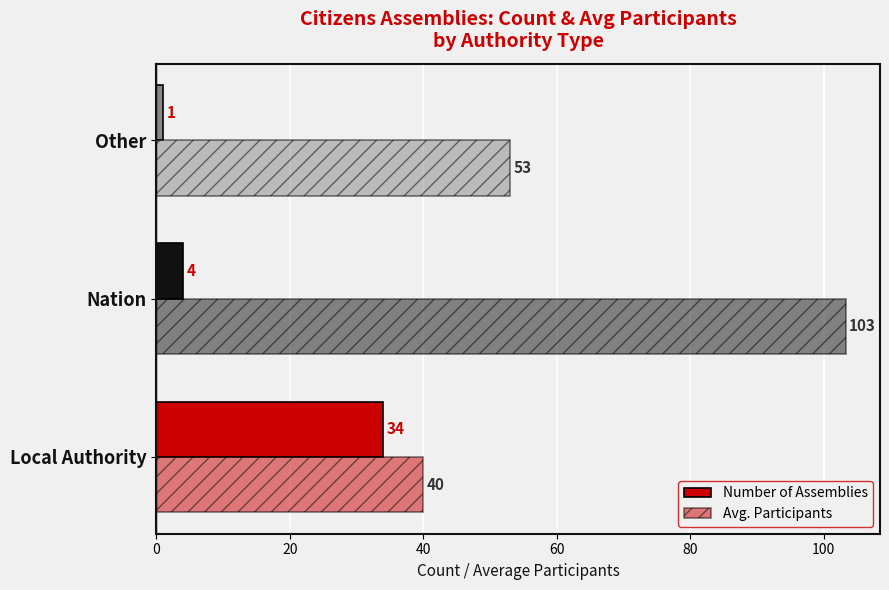

How many data points in Number of Assemblies are less than 4?

1